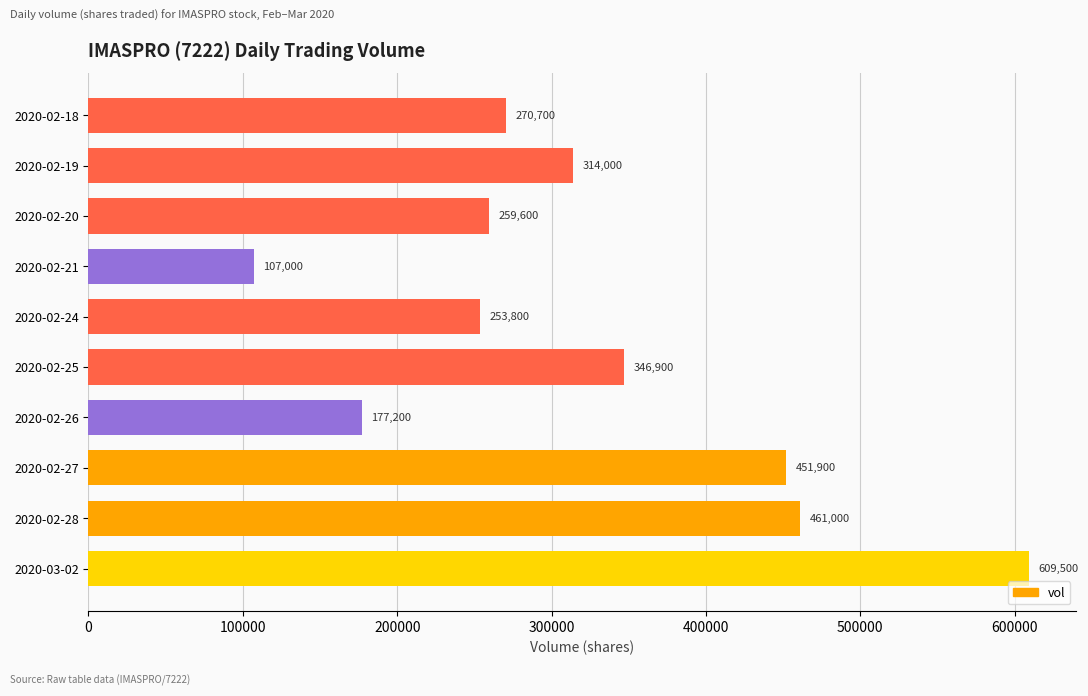

The chart shows a value of 314000 at 2020-02-19. True or false?

True